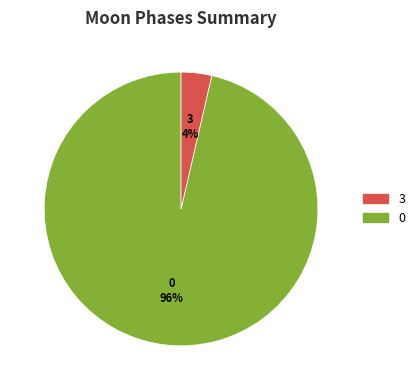

Does any single category account for the majority?

Yes